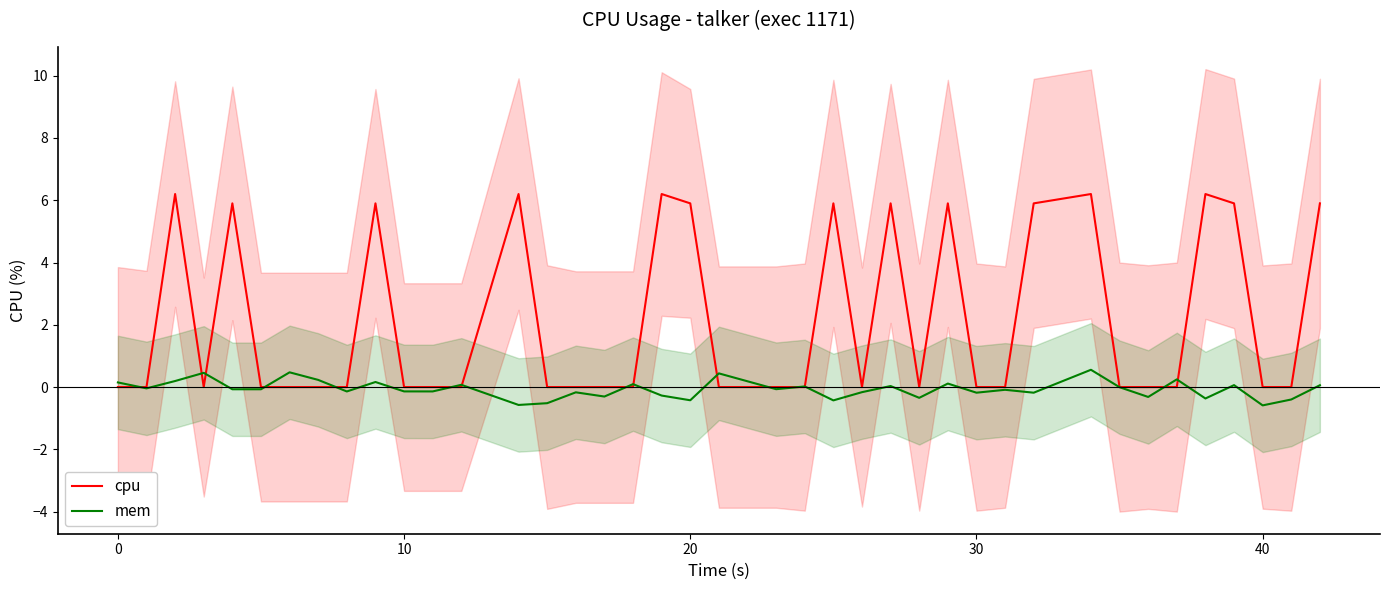

What is the spread (max minus min) of values at 20?

0.5